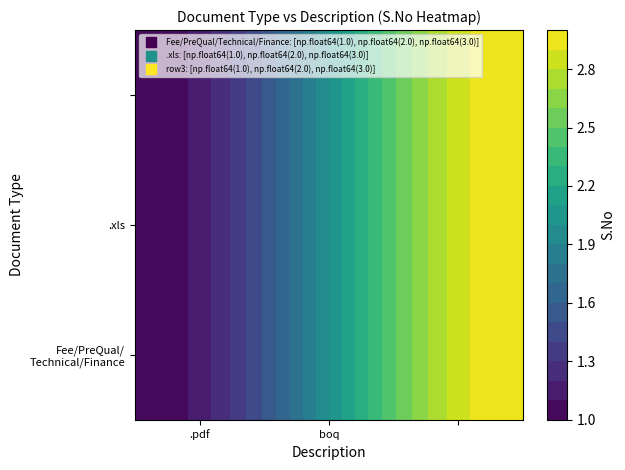

How many data points does each series have?

3